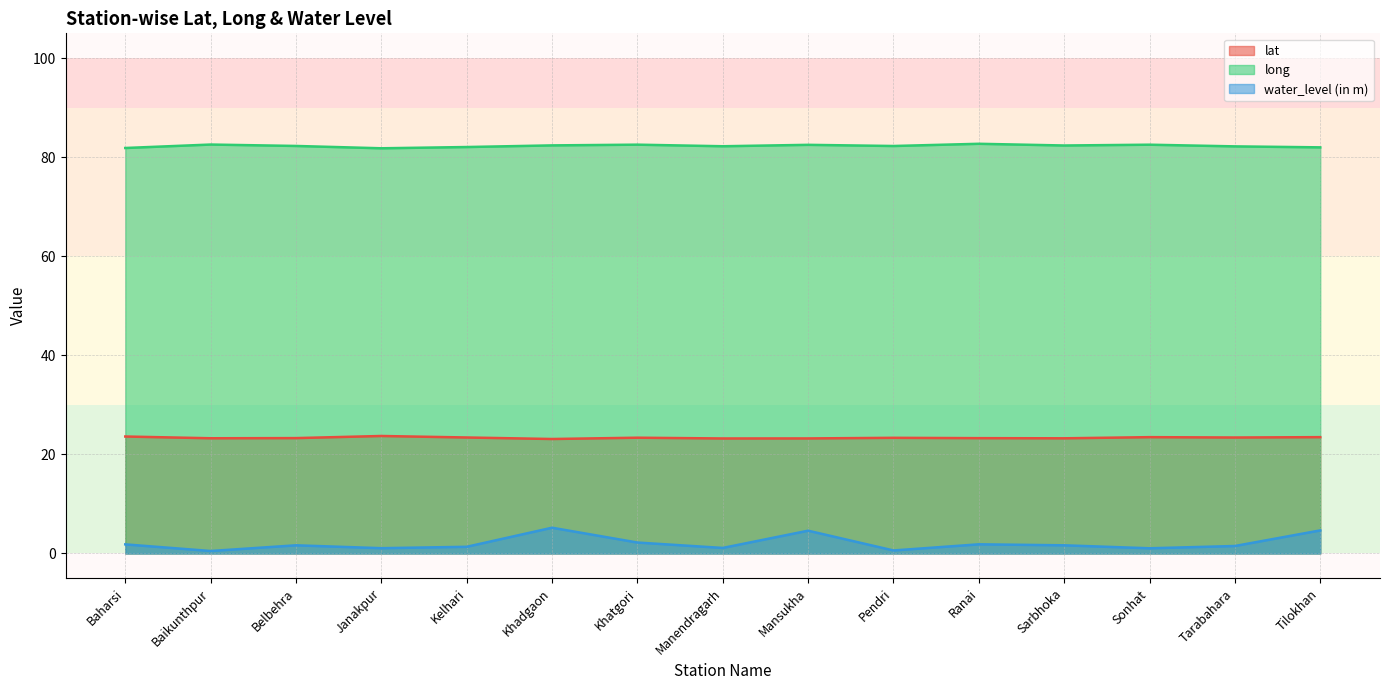

What is the spread (max minus min) of values at Baikunthpur?

82.0